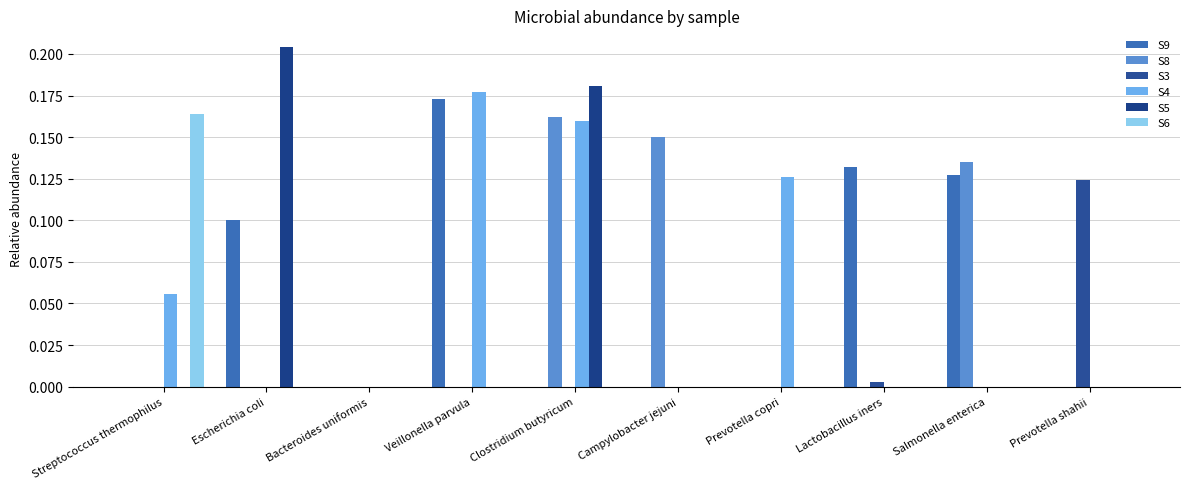

True or false: S5 has a value of 0.0 at Lactobacillus iners.

True